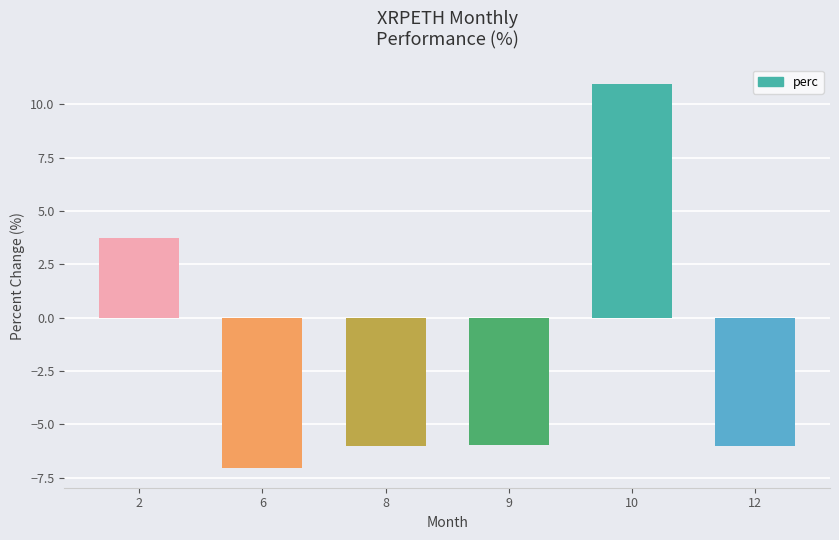

How many values are below zero?

4